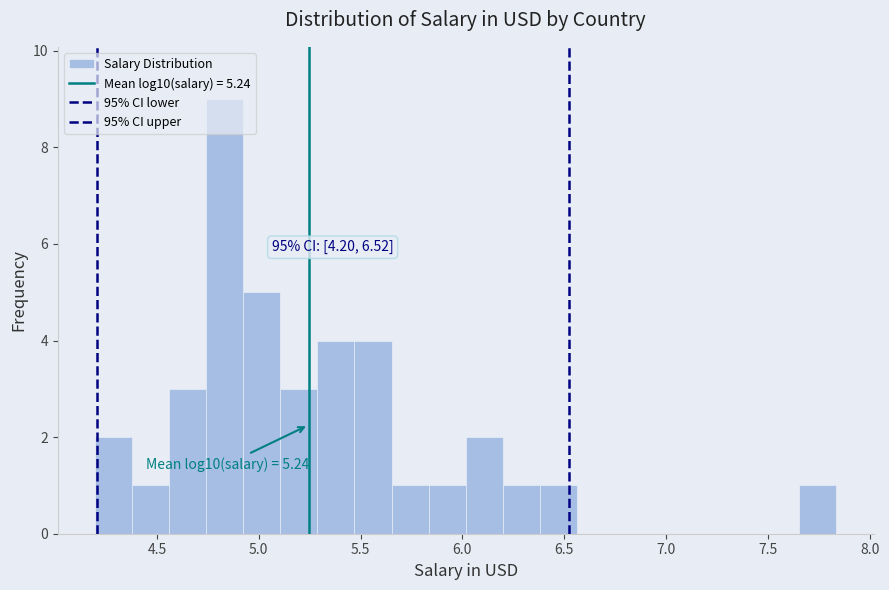

Around what value on the x-axis is the tallest bar? Give the approximate position of its centre, as read against the axis.

4.85